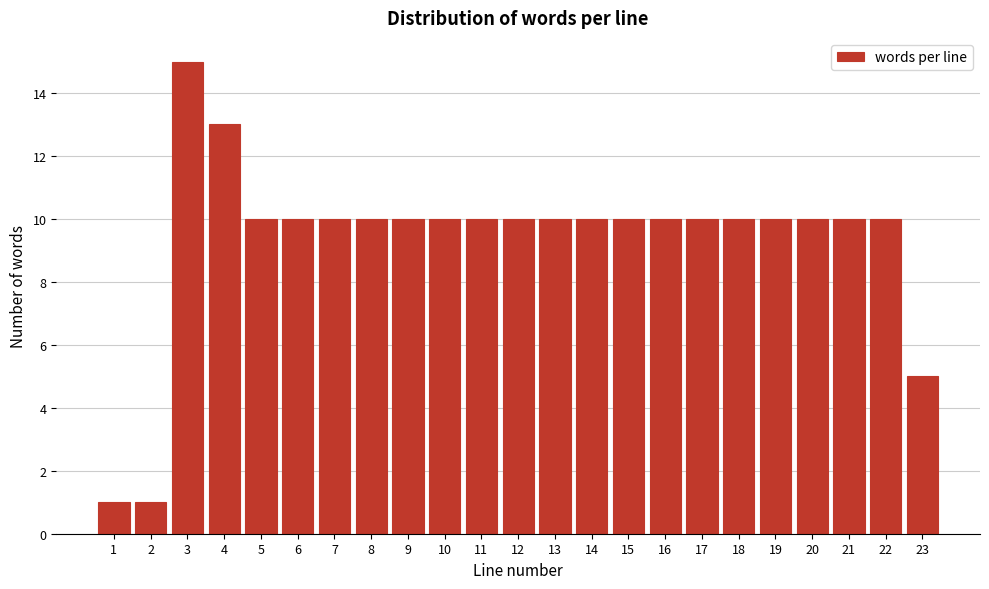

How tall is the bar that spans 21.5 to 22.5 on the x-axis? The values are not printed on the chart, so give them approximately, as read against the axis.

10